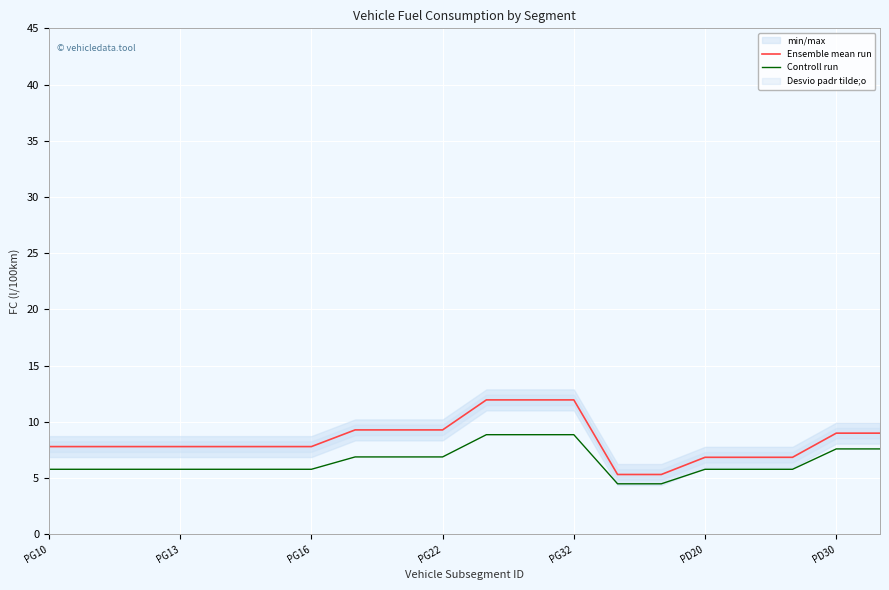

Which series has the largest range (max minus min)?

Ensemble mean run